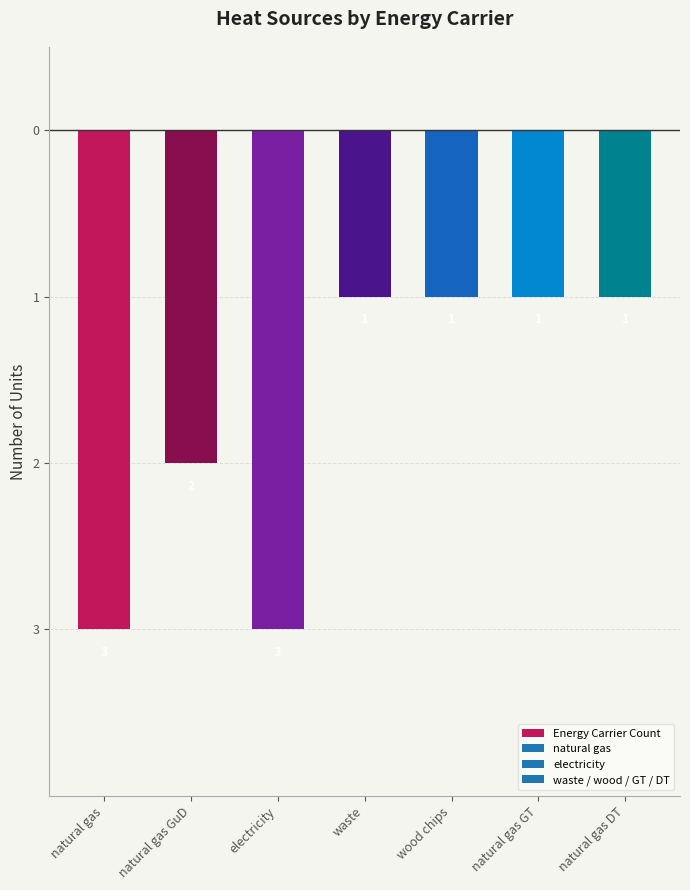

What is the difference between the maximum and minimum values?

2